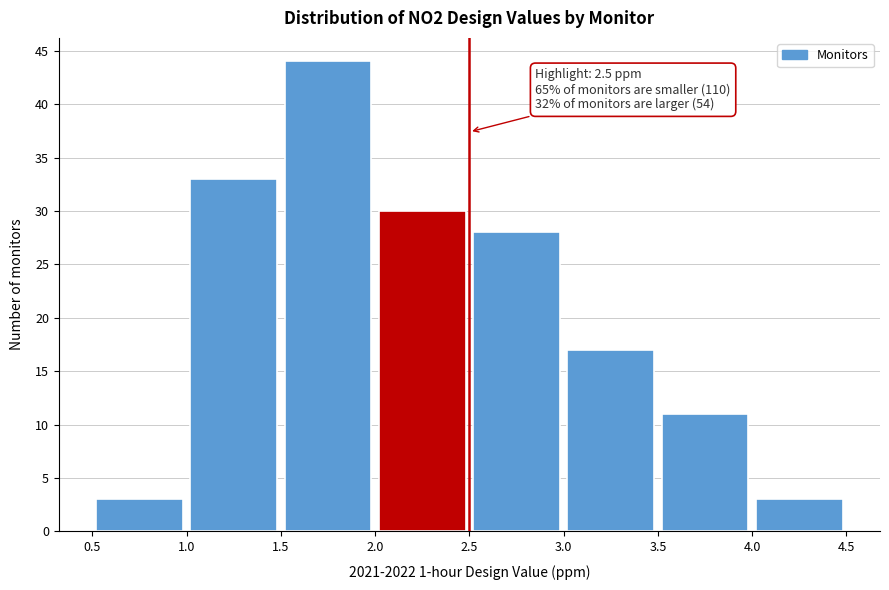

Over which range of the x-axis is the bar tallest?

1.5 to 2.0